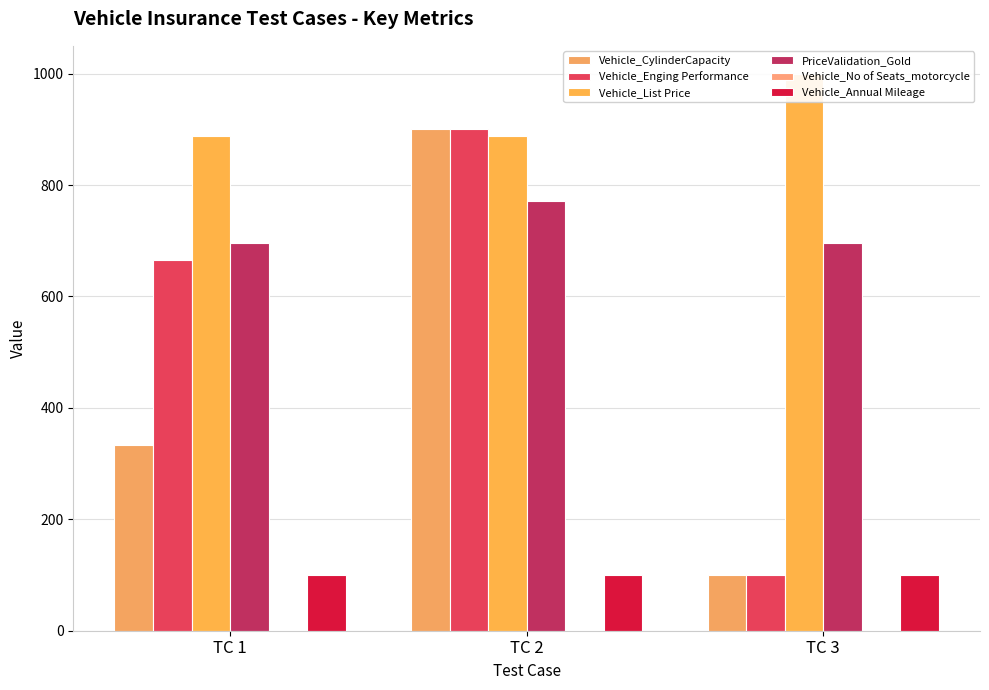

True or false: Vehicle_Enging Performance has a value of 100 at TC 3.

True